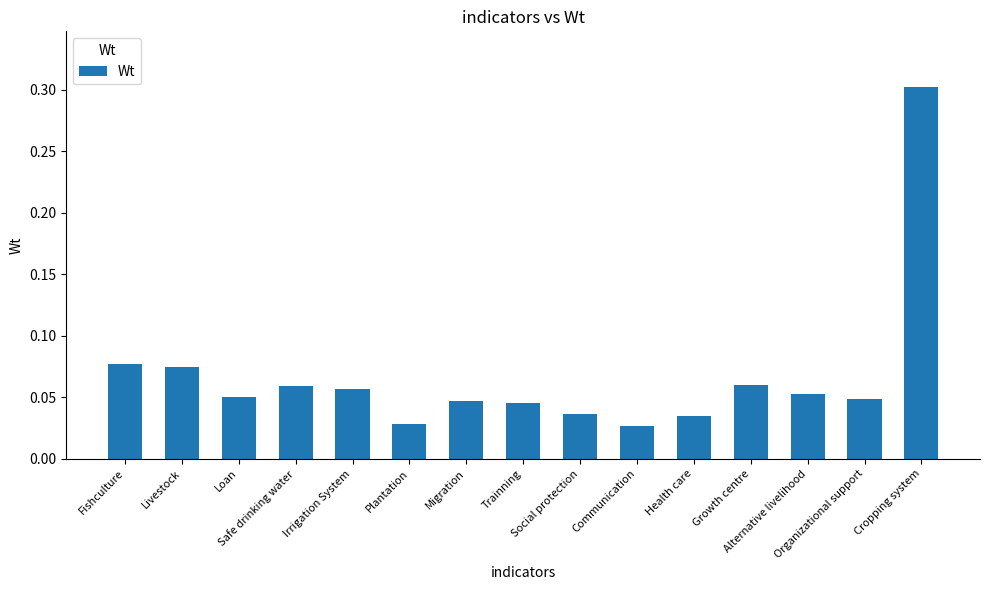

What is the greatest value displayed?

0.3